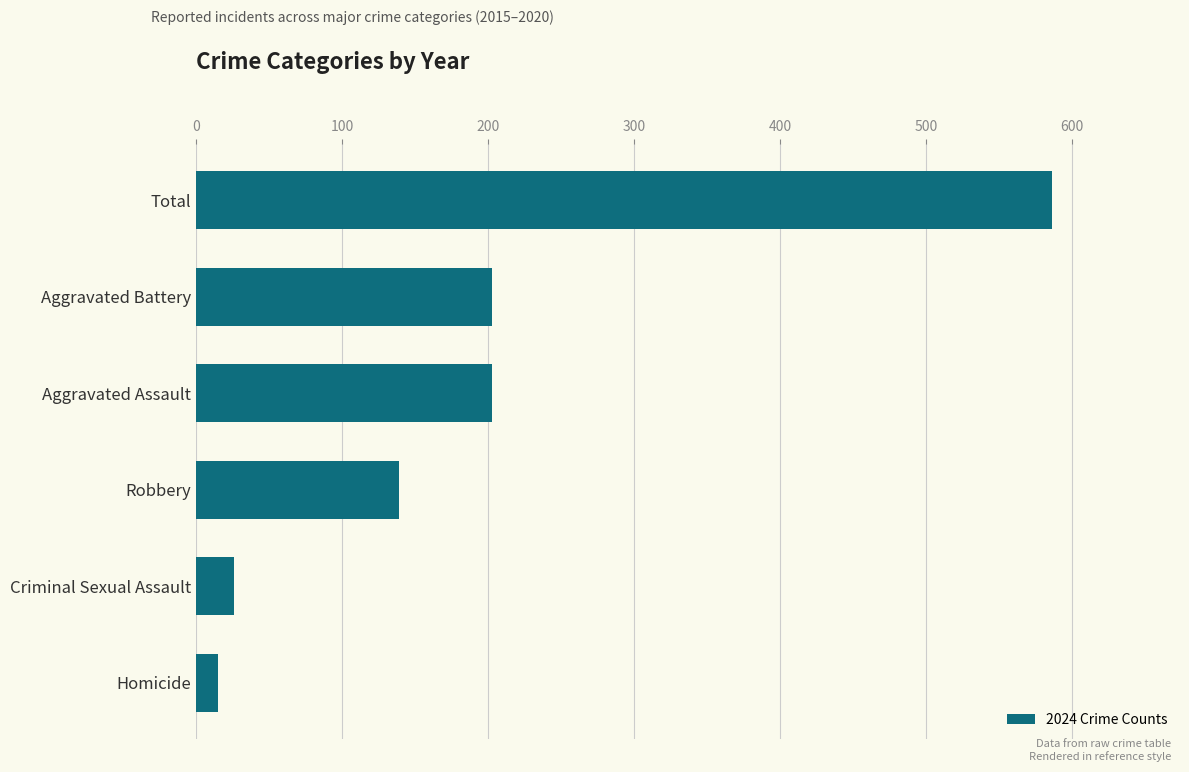

How many bars are there in total?

6